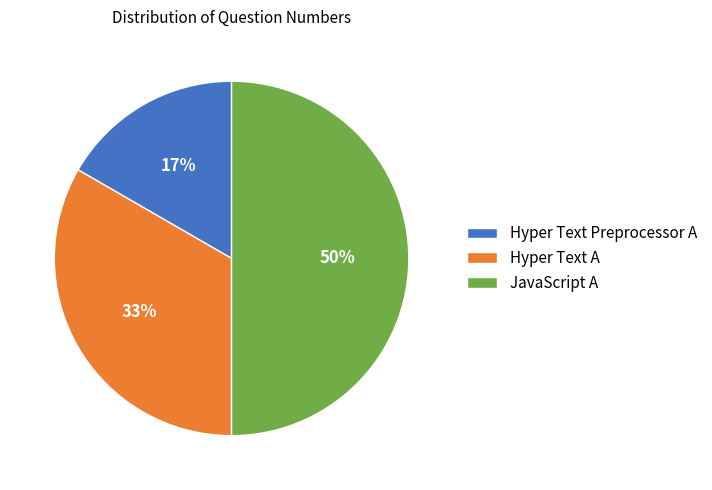

Do Hyper Text A and JavaScript A together represent more than half of the pie?

Yes